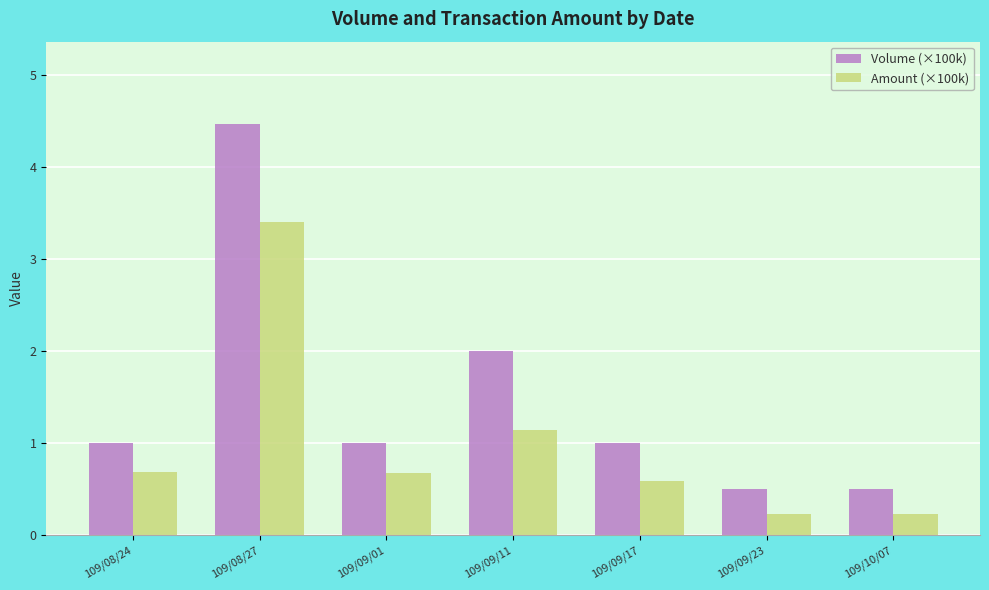

What is the sum of all Amount (×100k) values?

7.0